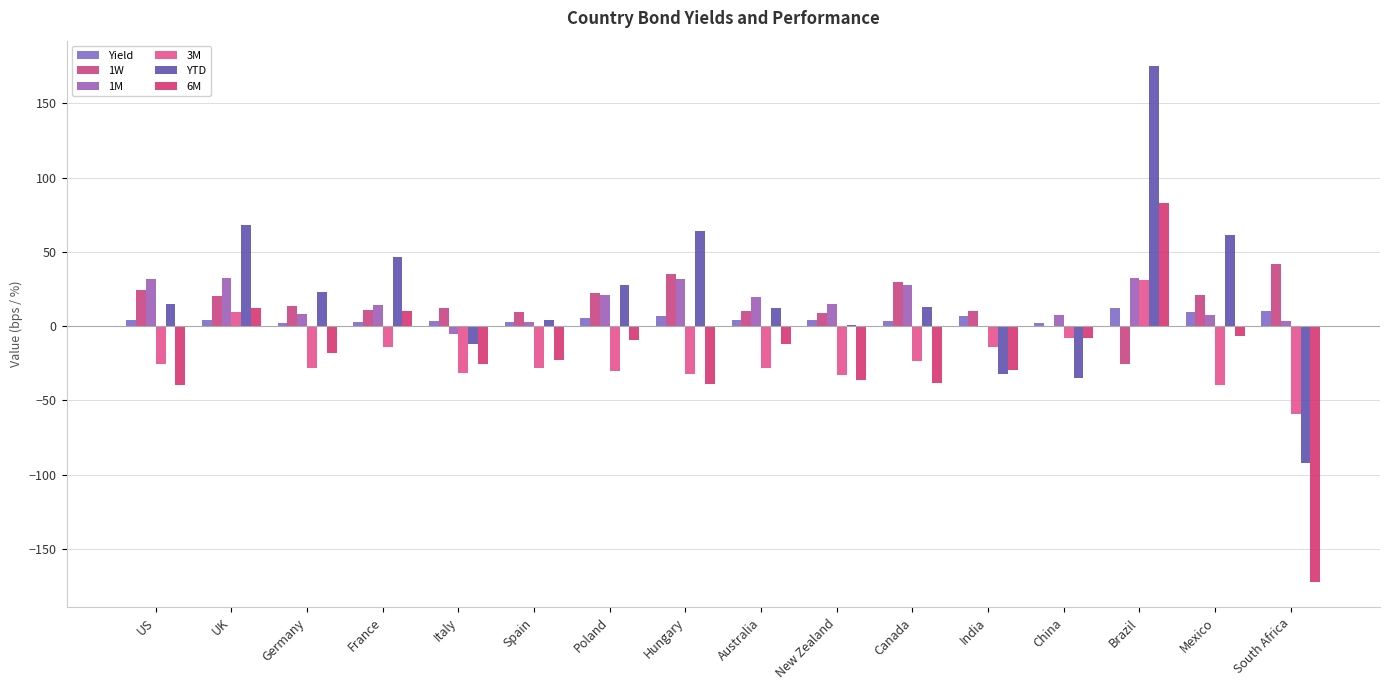

What is the average value of the 6M series?

-22.1